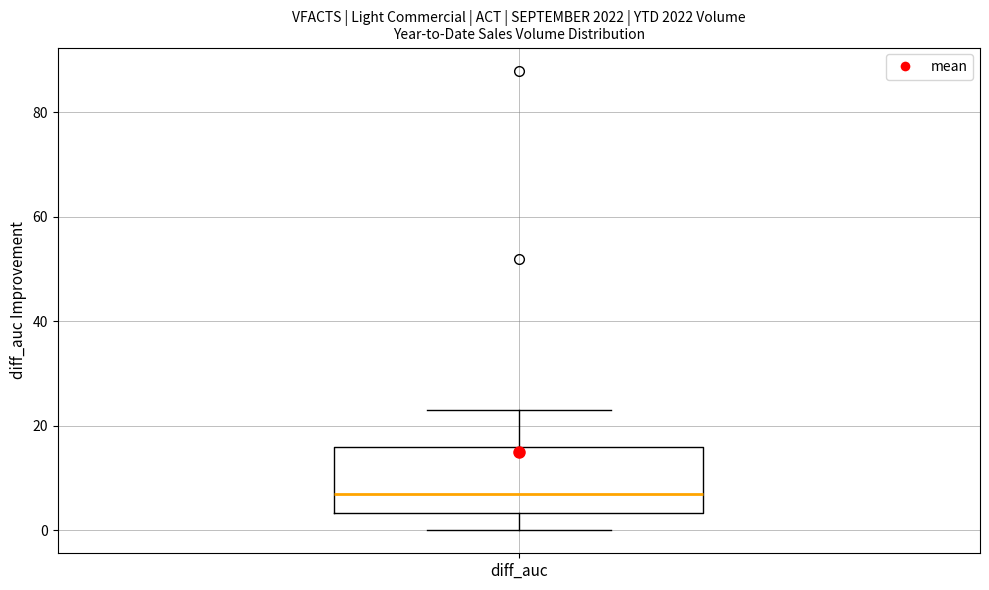

Transcribe this box plot: give where the median line is, the range the box spans, and where the two whiskers end, as read against the y-axis. The values are not printed on the chart, so give them approximately, as read against the axis.

median 8, box 4 to 16, whiskers 0 to 24